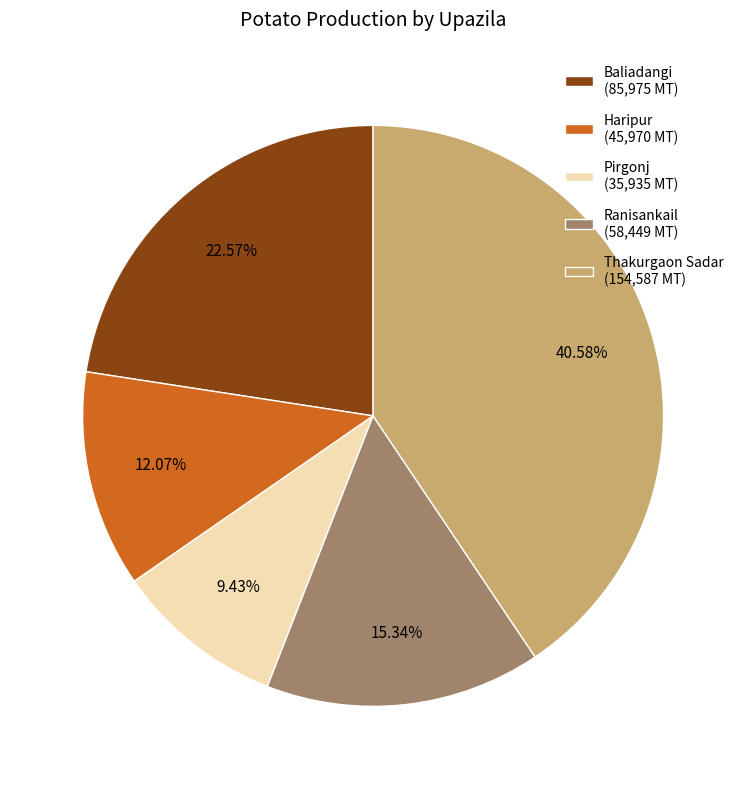

To the nearest percent, what is the difference between the largest and smallest slice percentages?

31%